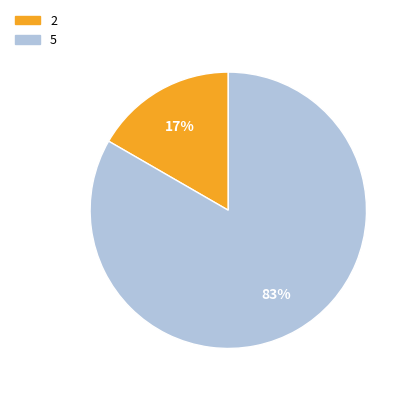

Rank the categories by value from highest to lowest.

5, 2